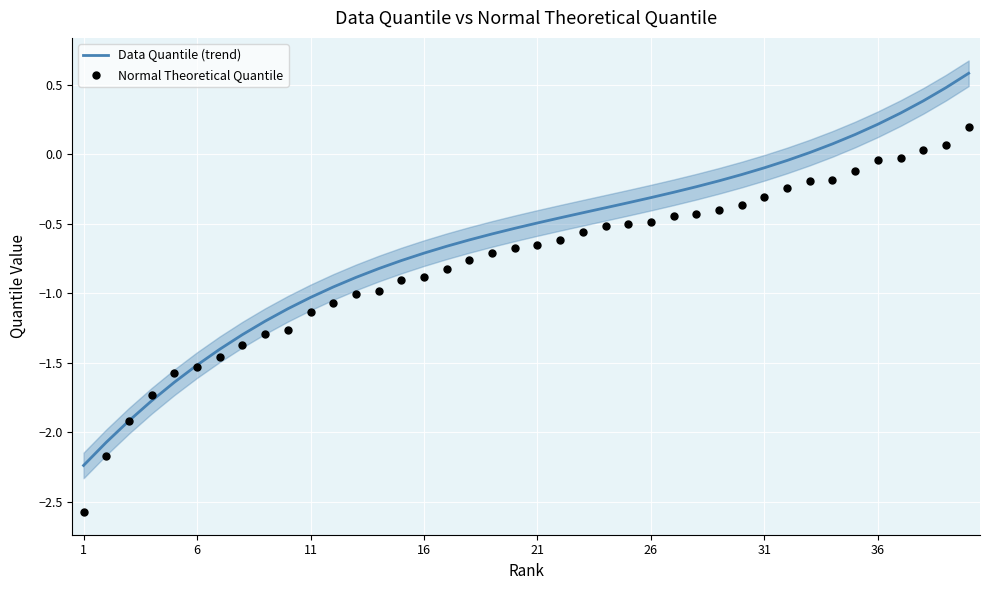

Which series has the largest total across all categories?

Data Quantile (trend)